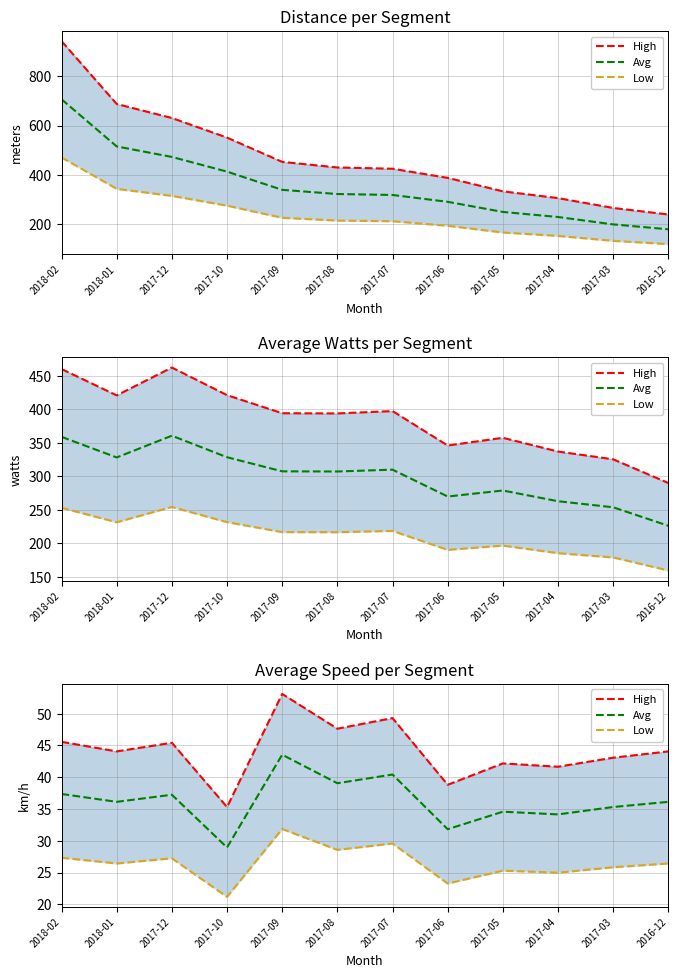

Does the chart have visible grid lines?

Yes